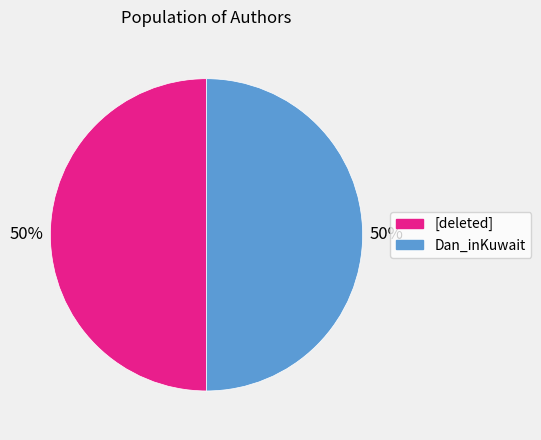

To the nearest percent, what is the average slice percentage?

50%